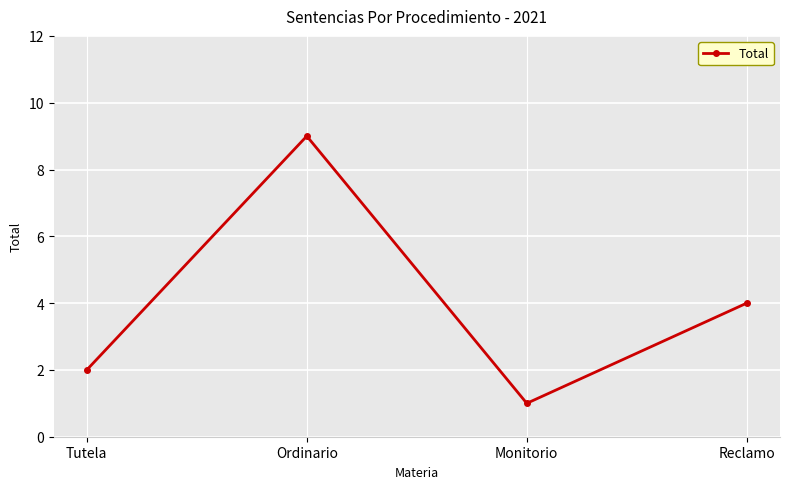

Reading left to right, what are all the values shown in this chart?

Tutela=2	Ordinario=9	Monitorio=1	Reclamo=4